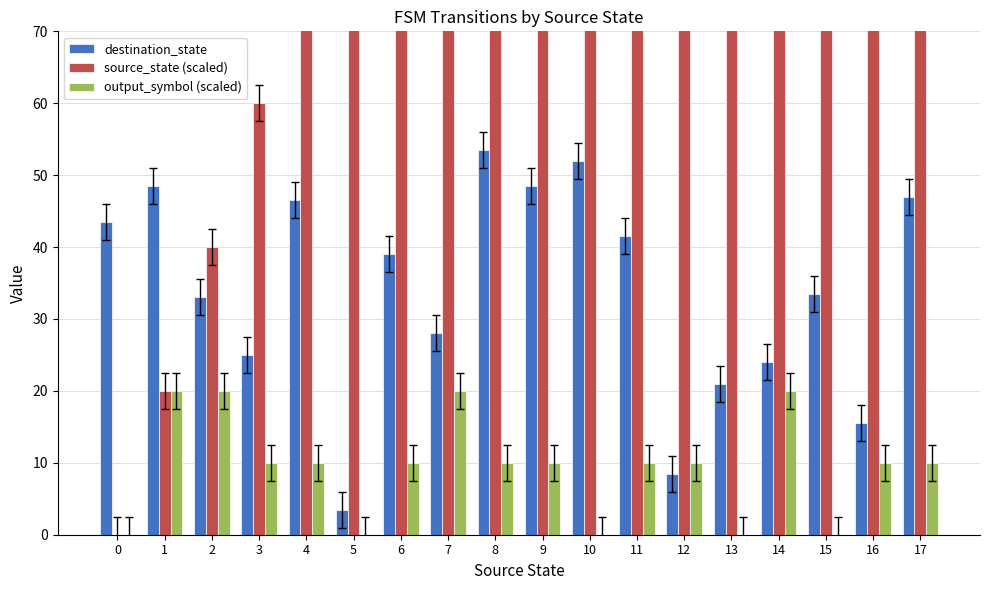

What is the difference between the maximum and second lowest values in the source_state (scaled) series?

320.0